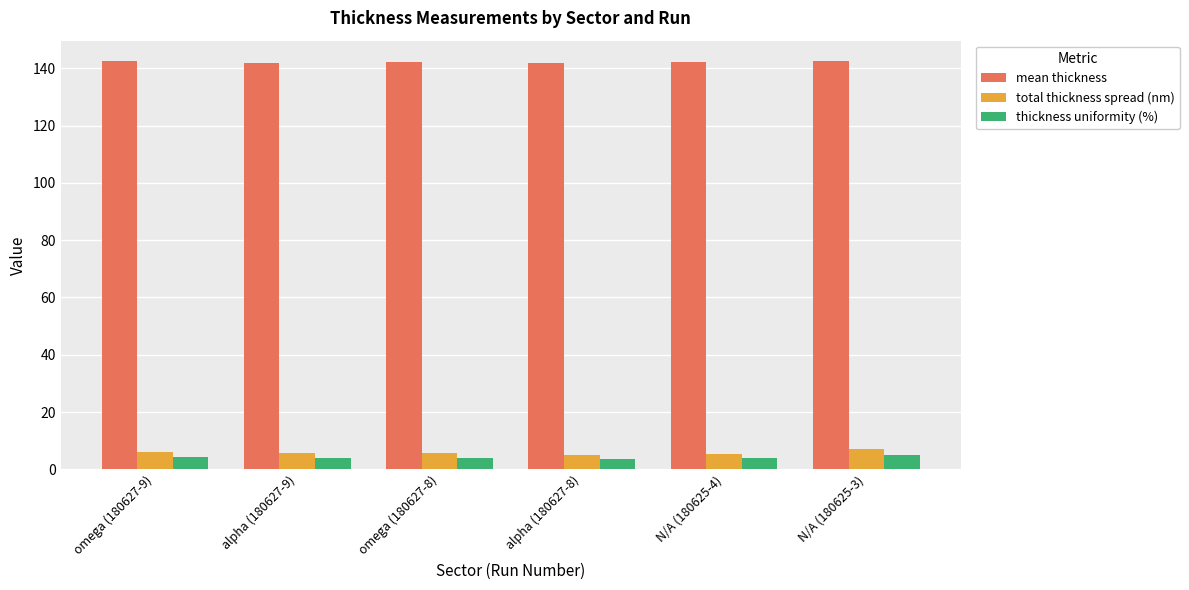

The mean thickness series shows 64.7 at omega (180627-9). True or false?

False